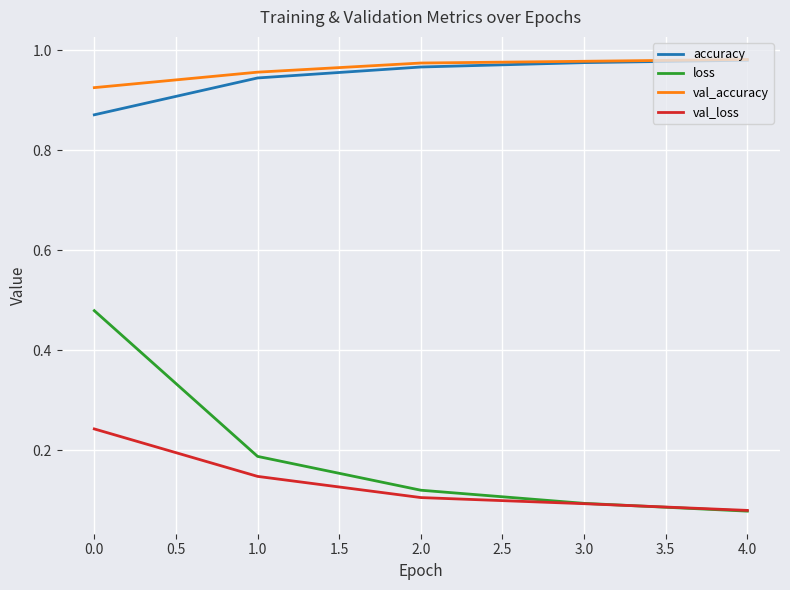

Between 0.0 and 4.0, which series saw the biggest shift?

loss